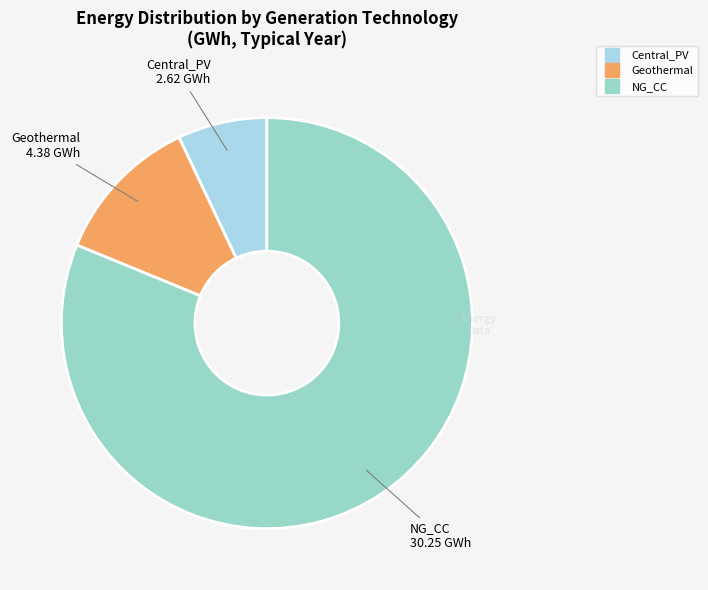

Do Central_PV and NG_CC together represent more than half of the pie?

Yes